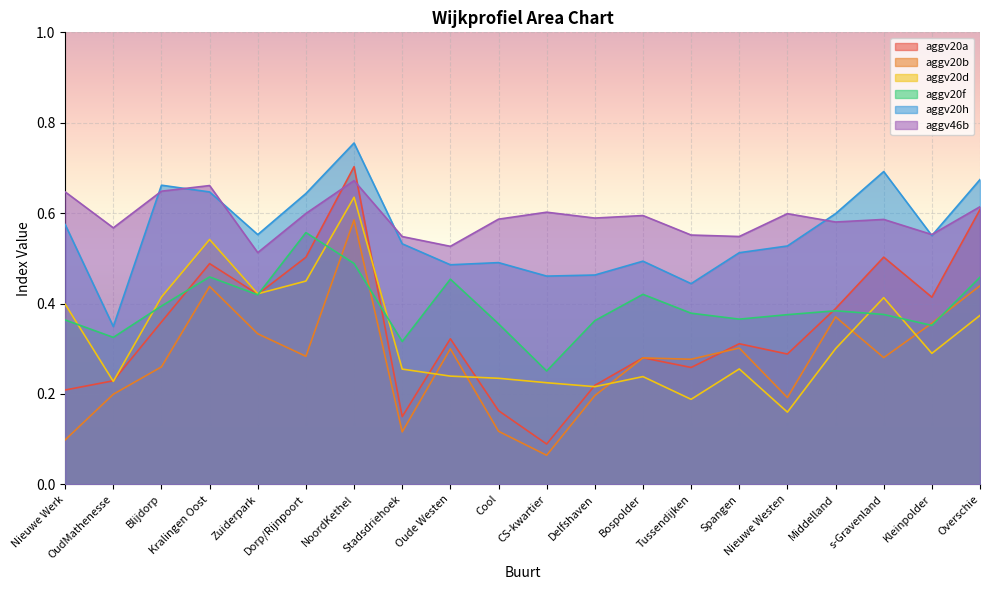

What is the average value of the aggv20b series?

0.3